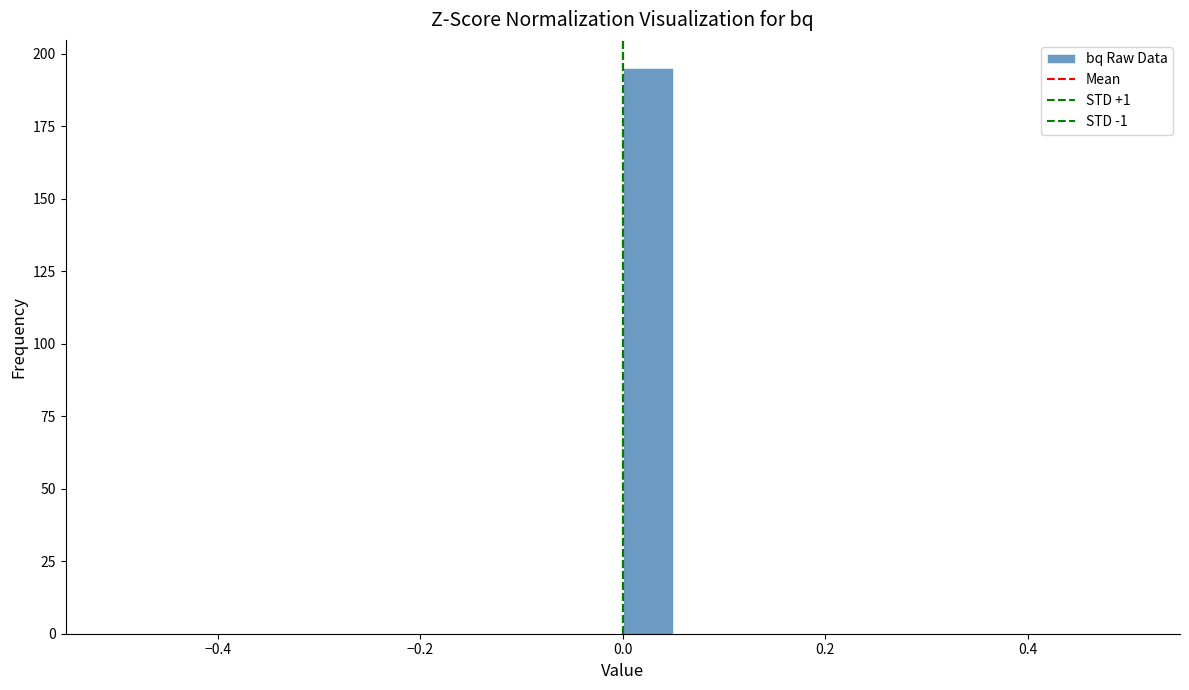

Read against the x-axis, roughly where is the centre of the tallest bar?

0.02